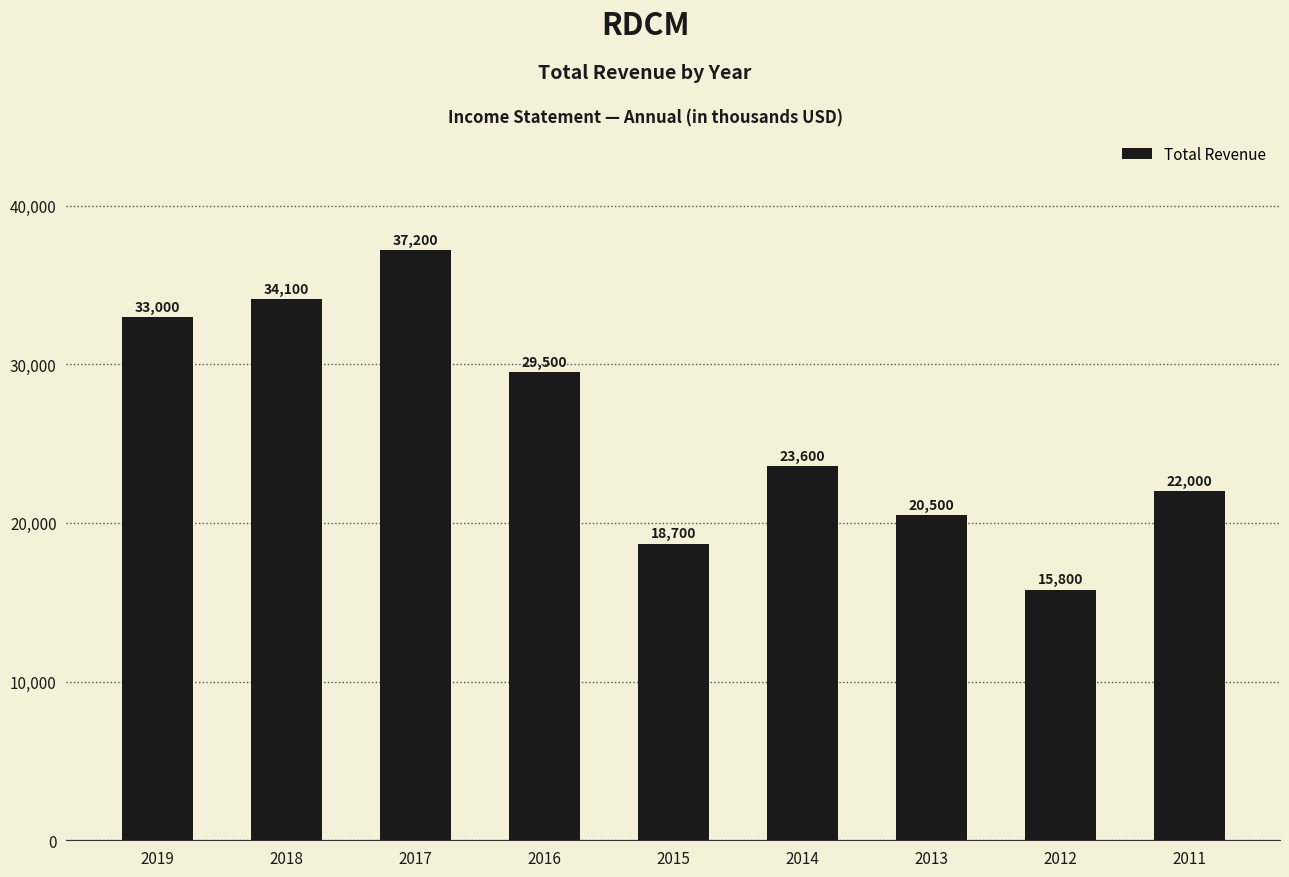

What is the difference between the values at 2012 and 2017?

21400